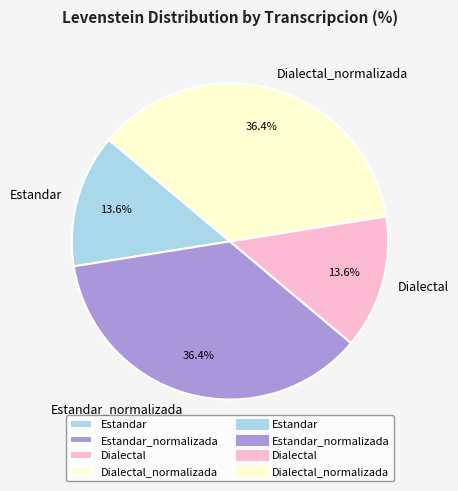

What portion of the pie excludes Dialectal?

86.4%